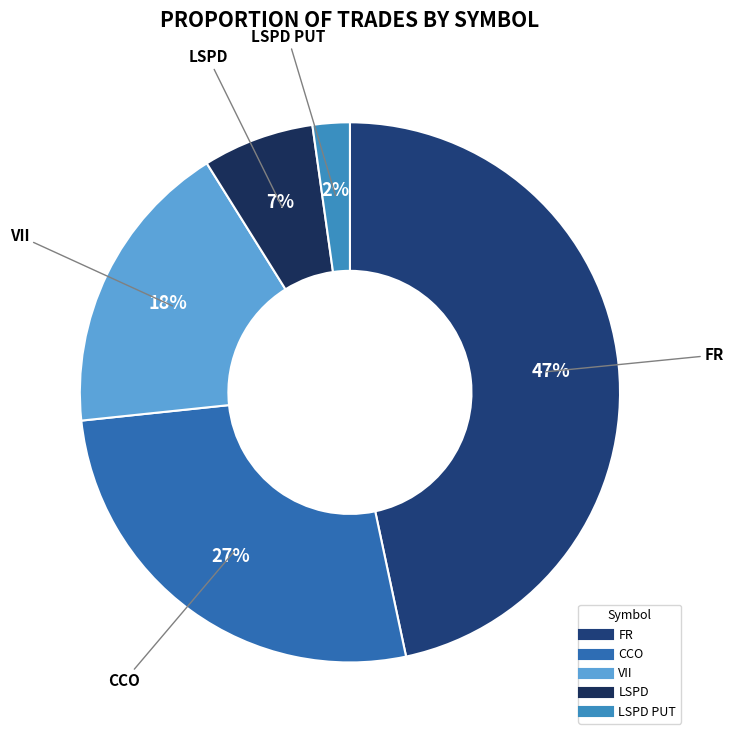

Count the number of slices in the pie.

5